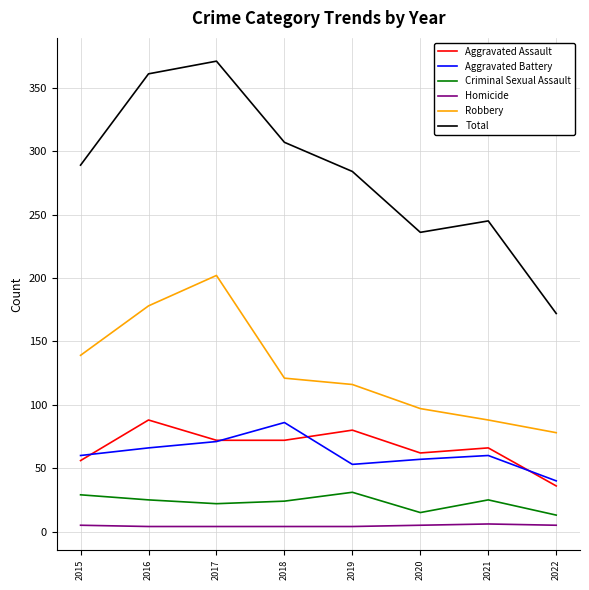

How many series are shown in this chart?

6